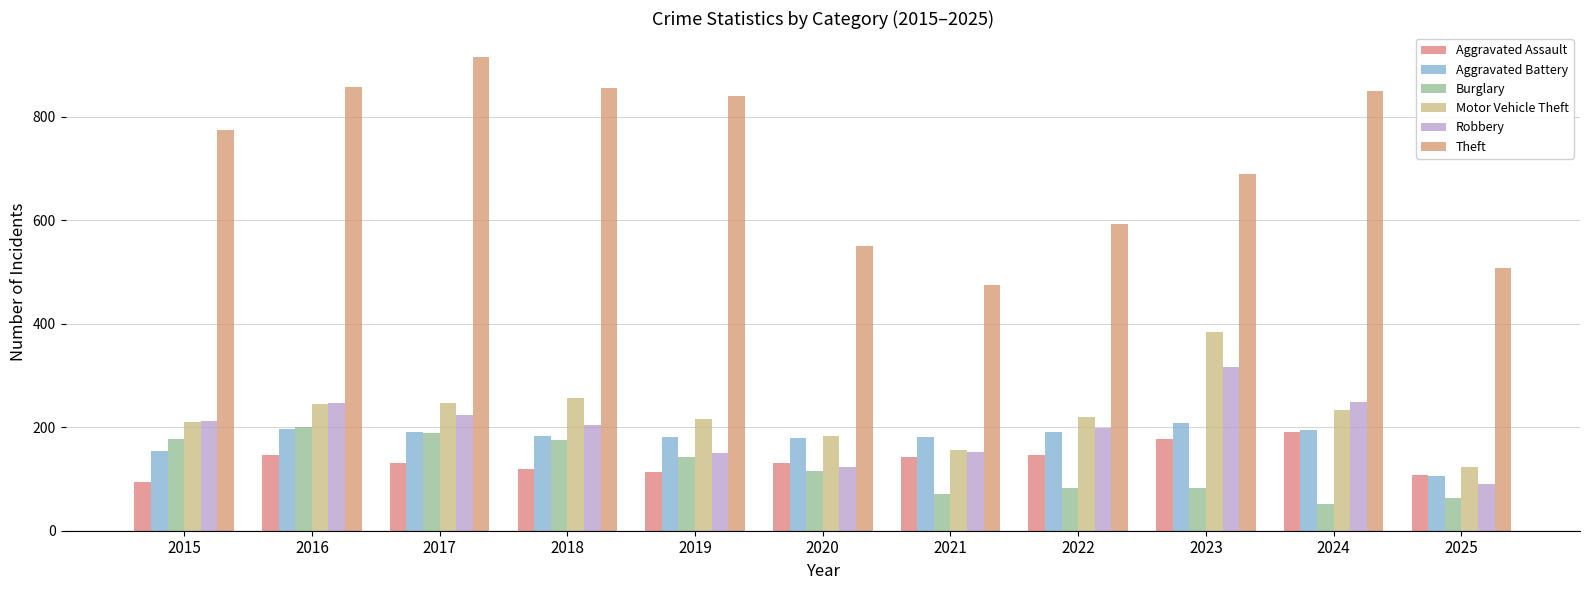

Reading right to left, transcribe all the data shown in this chart.

Aggravated Assault: 107	191	177	146	142	131	113	119	131	146	95
Aggravated Battery: 106	194	209	190	182	180	182	183	191	196	154
Burglary: 64	52	82	82	71	115	143	176	189	201	178
Motor Vehicle Theft: 123	234	384	219	156	184	216	256	247	245	211
Robbery: 90	248	316	198	153	124	150	204	224	247	212
Theft: 507	849	689	592	474	550	841	856	916	858	774